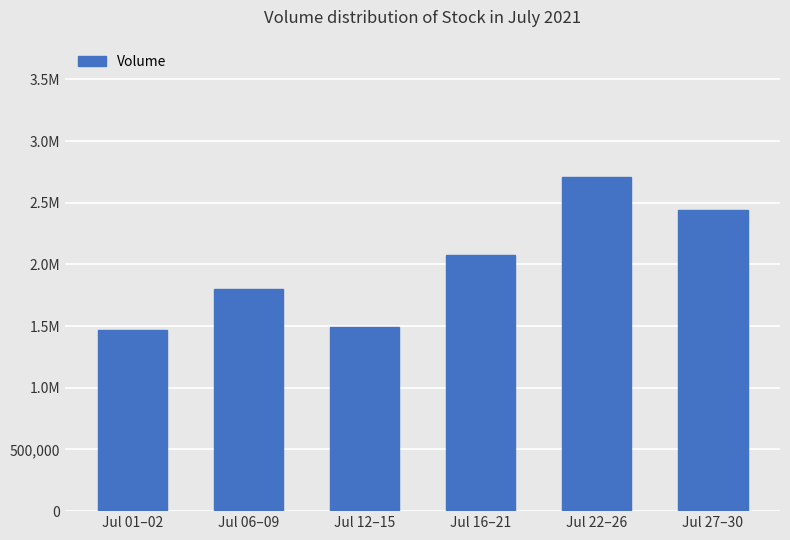

Which category has the highest value across all series?

Jul 22–26